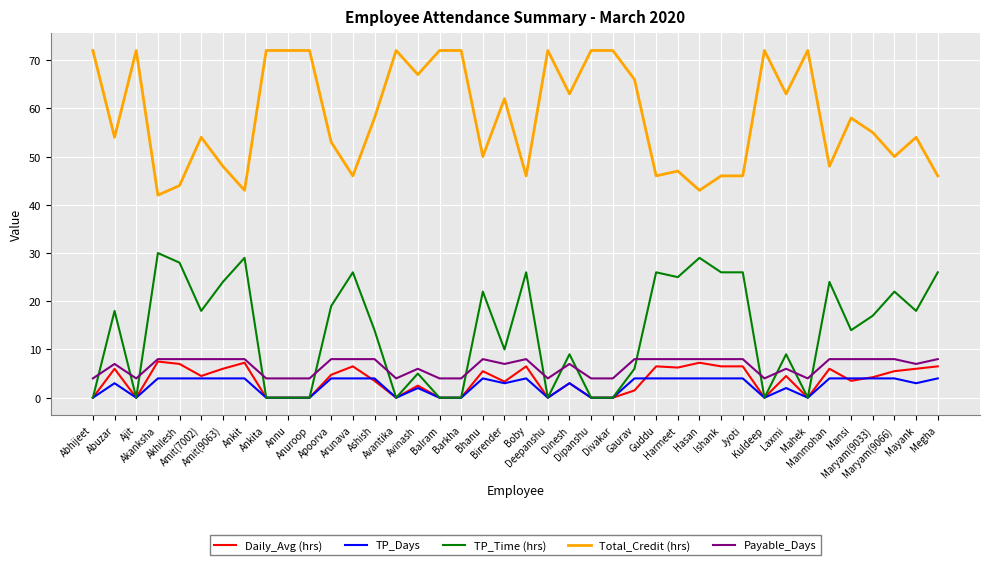

True or false: TP_Time (hrs) has a value of -18.6 at Deepanshu.

False